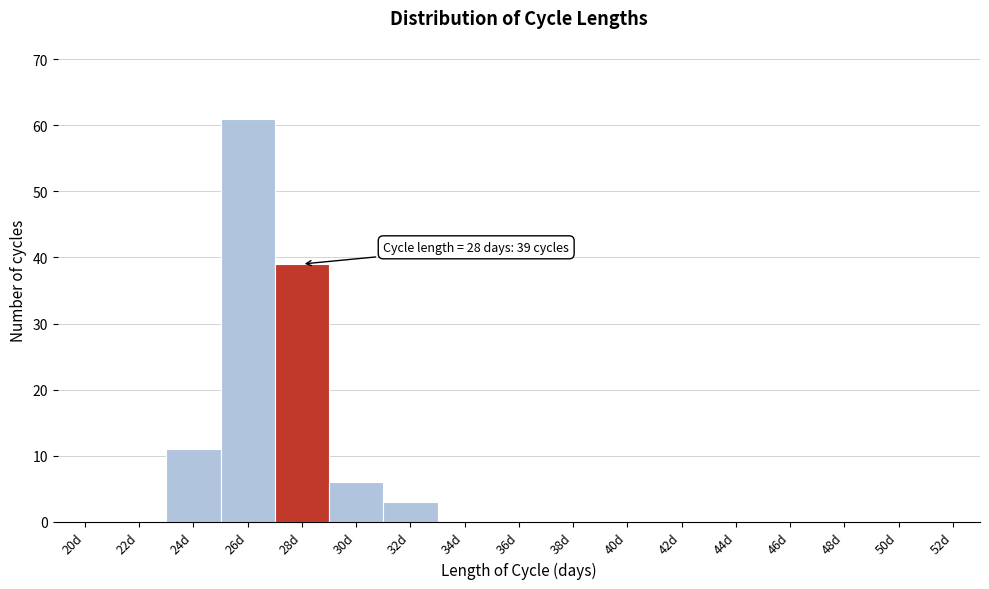

Reading right to left, extract all data points from this chart.

52d=0	50d=0	48d=0	46d=0	44d=0	42d=0	40d=0	38d=0	36d=0	34d=0	32d=3	30d=6	28d=39	26d=61	24d=11	22d=0	20d=0